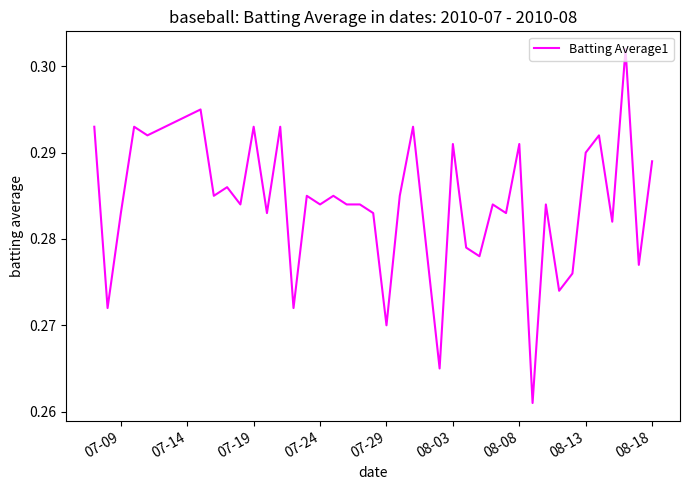

Is this an area chart (filled region under the line)?

No